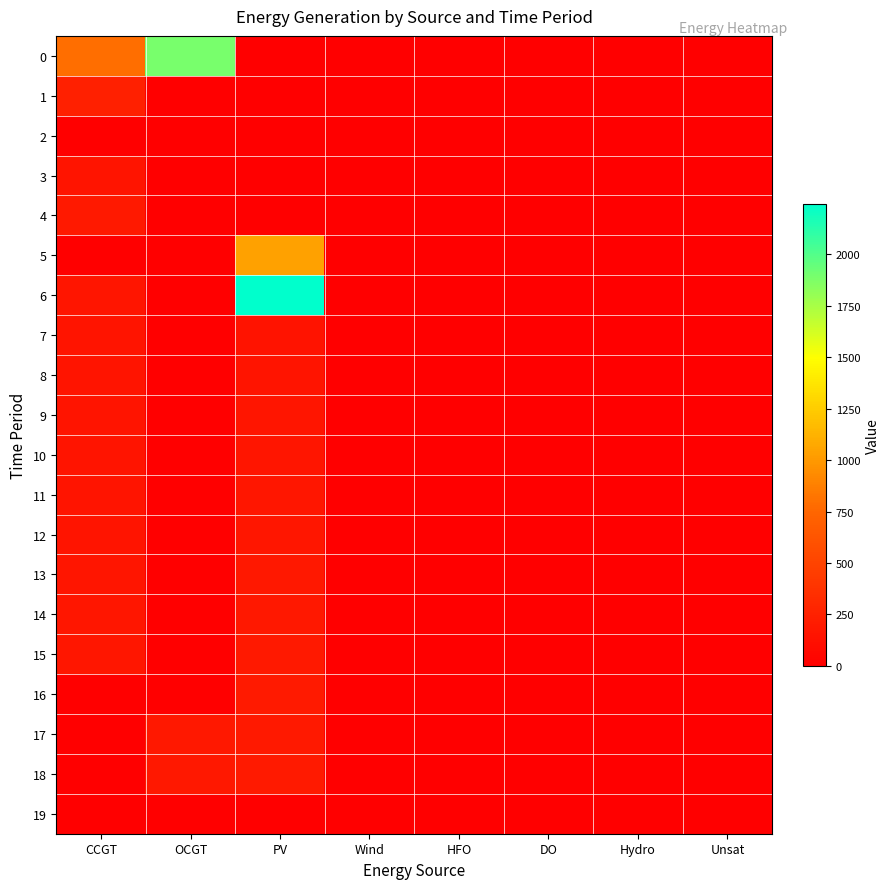

Reading left to right, what are all the values shown in this chart?

0: CCGT=791	OCGT=1893	PV=0	Wind=0	HFO=0	DO=0	Hydro=0	Unsat=0
1: CCGT=239	OCGT=0	PV=0	Wind=0	HFO=0	DO=0	Hydro=0	Unsat=0
2: CCGT=0	OCGT=0	PV=0	Wind=0	HFO=0	DO=0	Hydro=0	Unsat=0
3: CCGT=150	OCGT=0	PV=0	Wind=0	HFO=0	DO=0	Hydro=0	Unsat=0
4: CCGT=188	OCGT=0	PV=0	Wind=0	HFO=0	DO=0	Hydro=0	Unsat=0
5: CCGT=0	OCGT=0	PV=1044	Wind=0	HFO=0	DO=0	Hydro=0	Unsat=0
6: CCGT=158	OCGT=0	PV=2246	Wind=0	HFO=0	DO=0	Hydro=0	Unsat=0
7: CCGT=150	OCGT=0	PV=149	Wind=0	HFO=0	DO=0	Hydro=0	Unsat=0
8: CCGT=150	OCGT=0	PV=154	Wind=0	HFO=0	DO=0	Hydro=0	Unsat=0
9: CCGT=150	OCGT=0	PV=159	Wind=0	HFO=0	DO=0	Hydro=0	Unsat=0
10: CCGT=150	OCGT=0	PV=163	Wind=0	HFO=0	DO=0	Hydro=0	Unsat=0
11: CCGT=150	OCGT=0	PV=167	Wind=0	HFO=0	DO=0	Hydro=0	Unsat=0
12: CCGT=156	OCGT=0	PV=172	Wind=0	HFO=0	DO=0	Hydro=0	Unsat=0
13: CCGT=163	OCGT=0	PV=177	Wind=0	HFO=0	DO=0	Hydro=0	Unsat=0
14: CCGT=167	OCGT=0	PV=184	Wind=0	HFO=0	DO=0	Hydro=0	Unsat=0
15: CCGT=172	OCGT=0	PV=189	Wind=0	HFO=0	DO=0	Hydro=0	Unsat=0
16: CCGT=0	OCGT=0	PV=195	Wind=0	HFO=0	DO=0	Hydro=0	Unsat=0
17: CCGT=0	OCGT=177	PV=190	Wind=0	HFO=0	DO=0	Hydro=0	Unsat=0
18: CCGT=0	OCGT=182	PV=196	Wind=0	HFO=0	DO=0	Hydro=0	Unsat=0
19: CCGT=0	OCGT=0	PV=0	Wind=0	HFO=0	DO=0	Hydro=0	Unsat=0